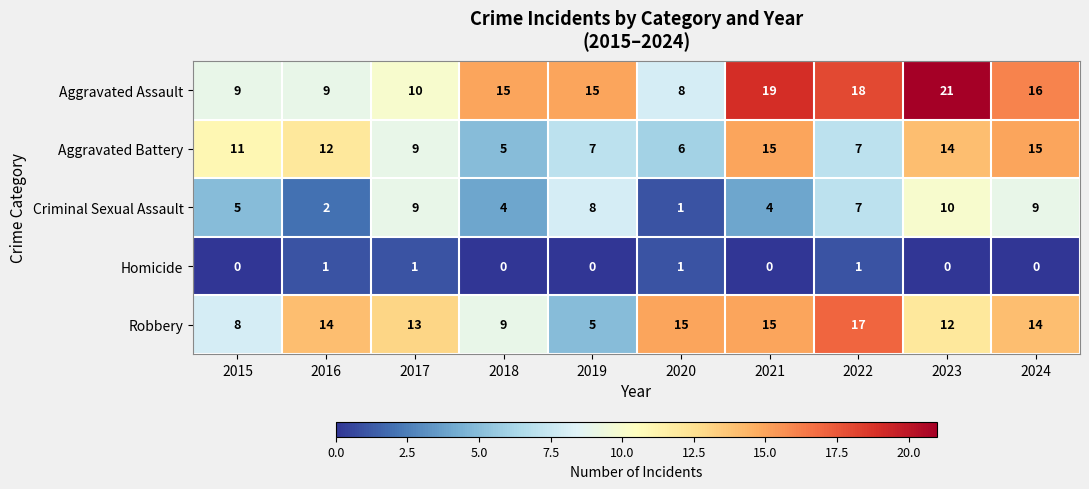

Which series has the widest spread of values?

Aggravated Assault